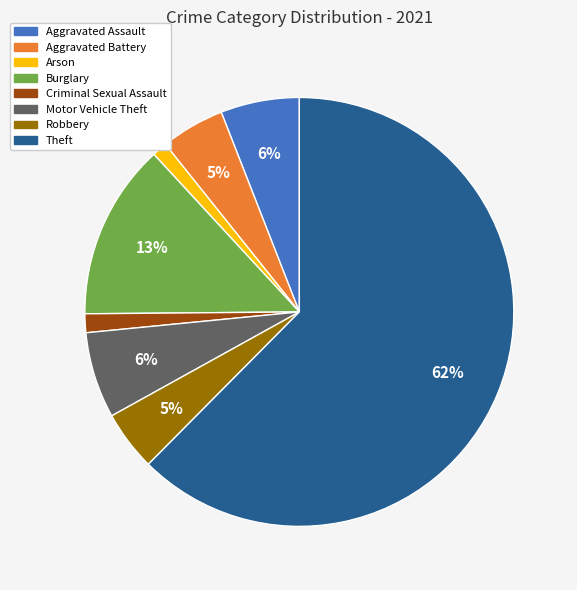

What percentage is the Burglary slice, to the nearest percent?

13%